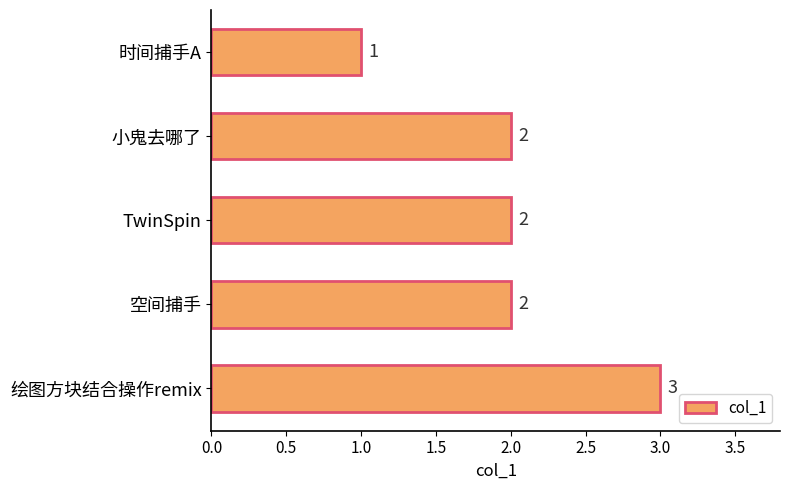

What is the value of the 3rd bar from the top?

2